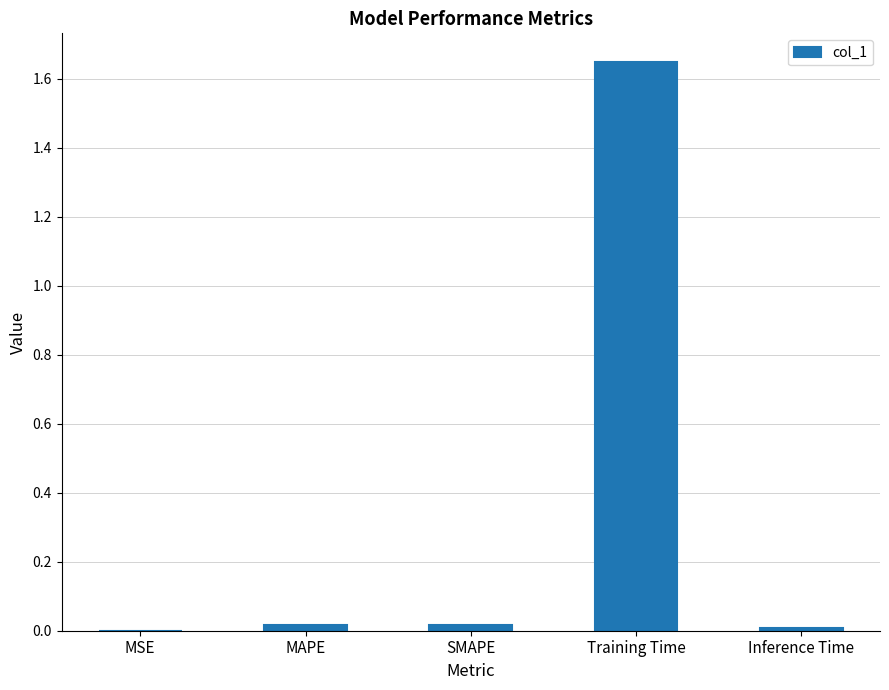

Which label corresponds to the largest value in the chart?

Training Time